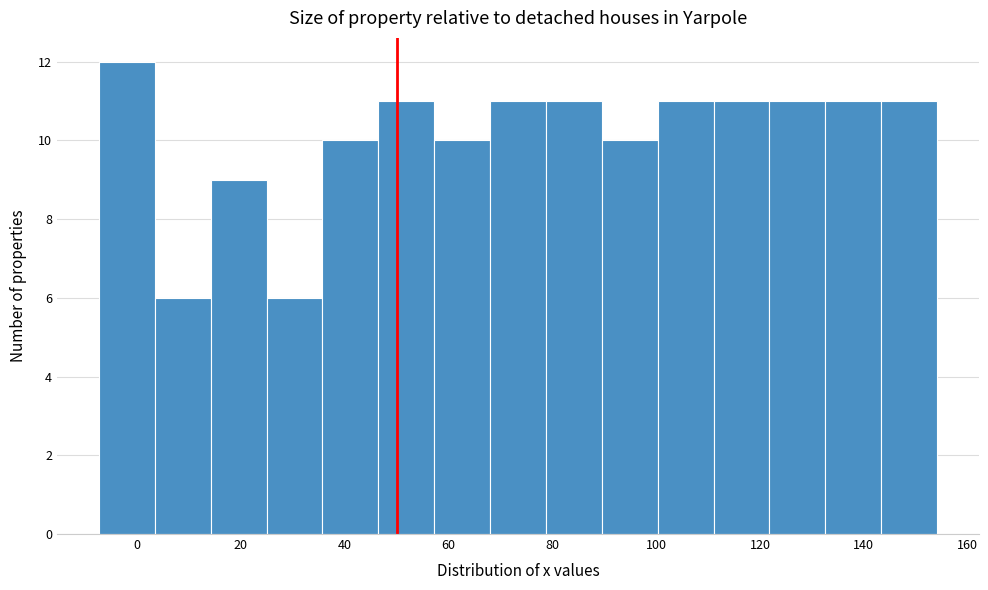

How tall is the bar that spans 78 to 90 on the x-axis? Neither the bar edges nor the heights are printed on the chart, so give them approximately, as read against the axes.

11